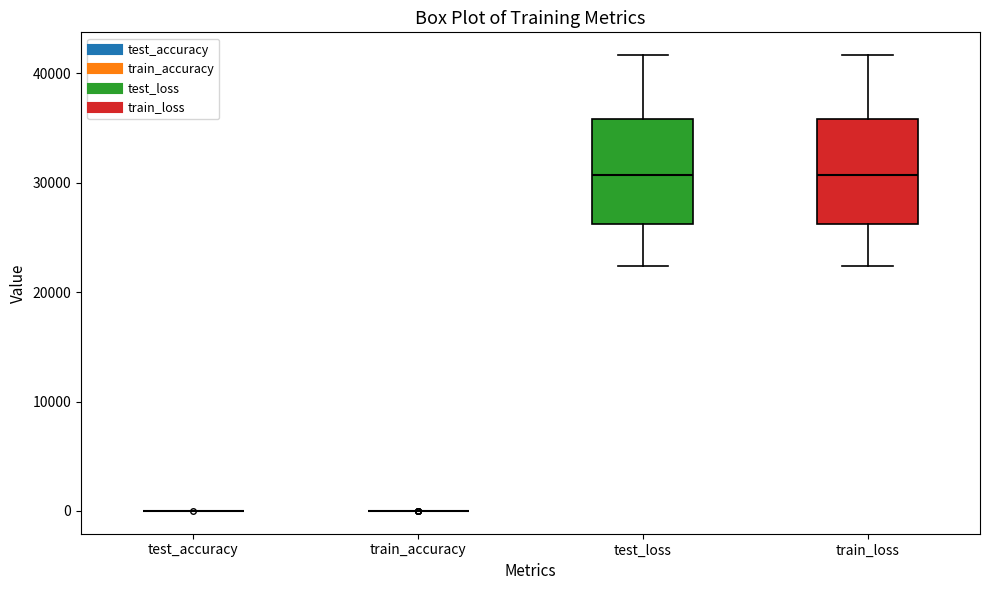

Reading left to right, read every box against the y-axis: the position of its median line, the range the box covers, and the ends of its whiskers. The values are not printed on the chart, so give them approximately, as read against the axis.

test_accuracy: box collapsed to a line at 0, whiskers 0 to 0
train_accuracy: box collapsed to a line at 0, whiskers 0 to 0
test_loss: median 31000, box 26000 to 36000, whiskers 22000 to 42000
train_loss: median 31000, box 26000 to 36000, whiskers 22000 to 42000